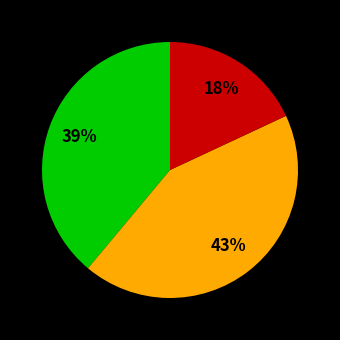

Does any single category account for the majority?

No